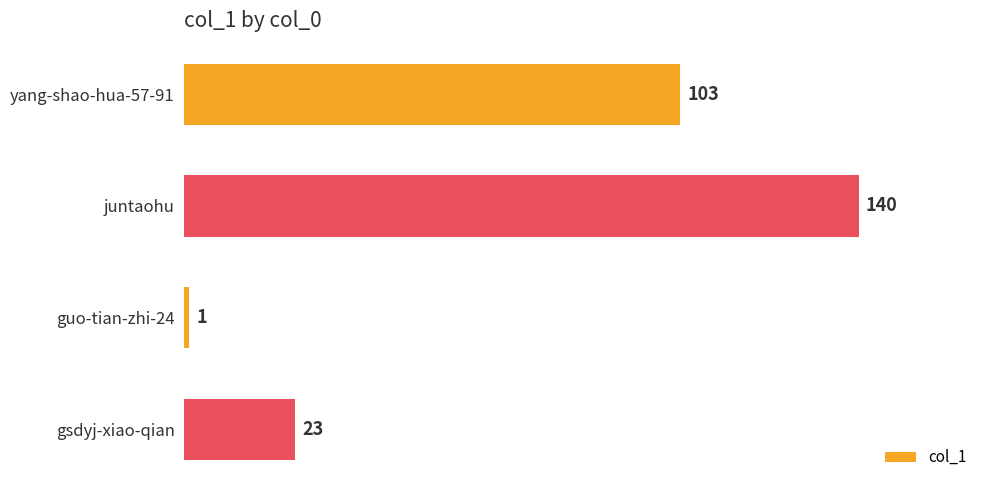

What is the difference between the maximum and minimum values?

139